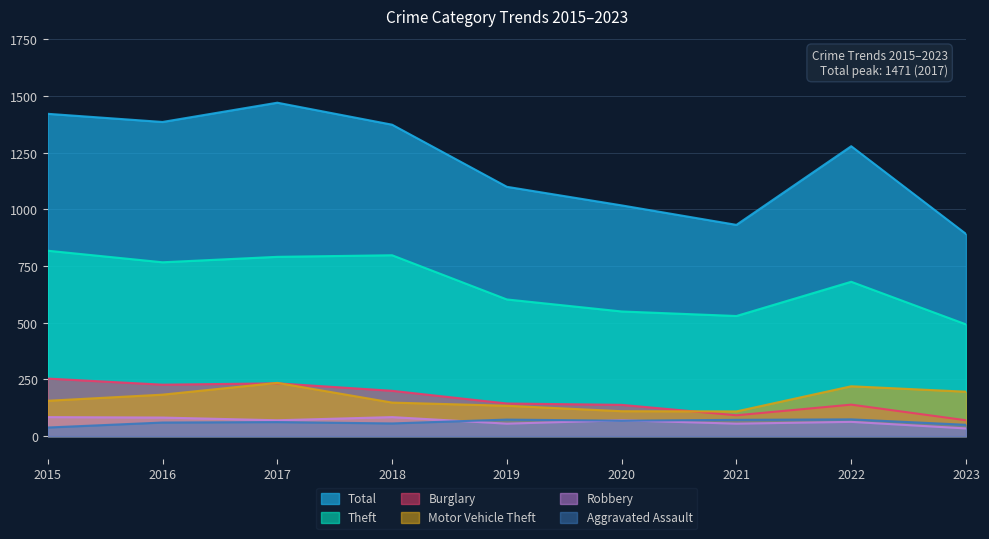

What is the value of the Motor Vehicle Theft point at the 4th from the left?

148